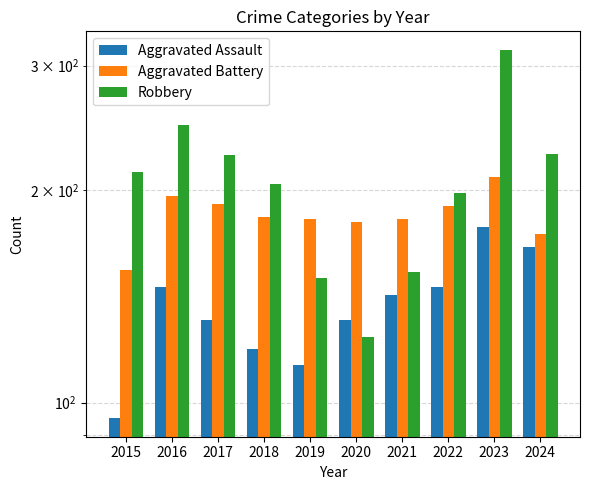

Is it true that Robbery equals 316 at 2023?

True